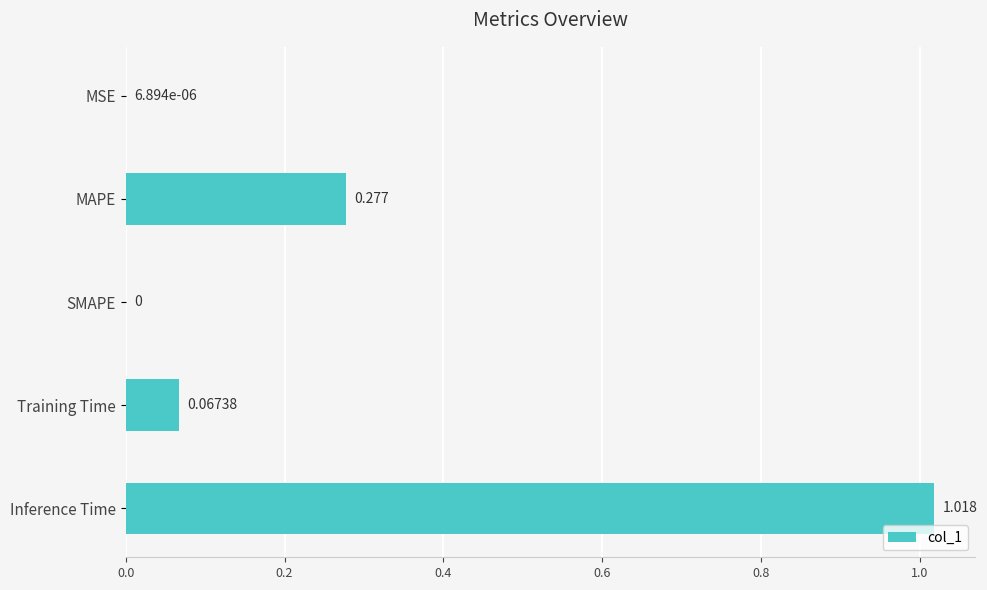

Between MAPE and Inference Time, which is larger?

Inference Time